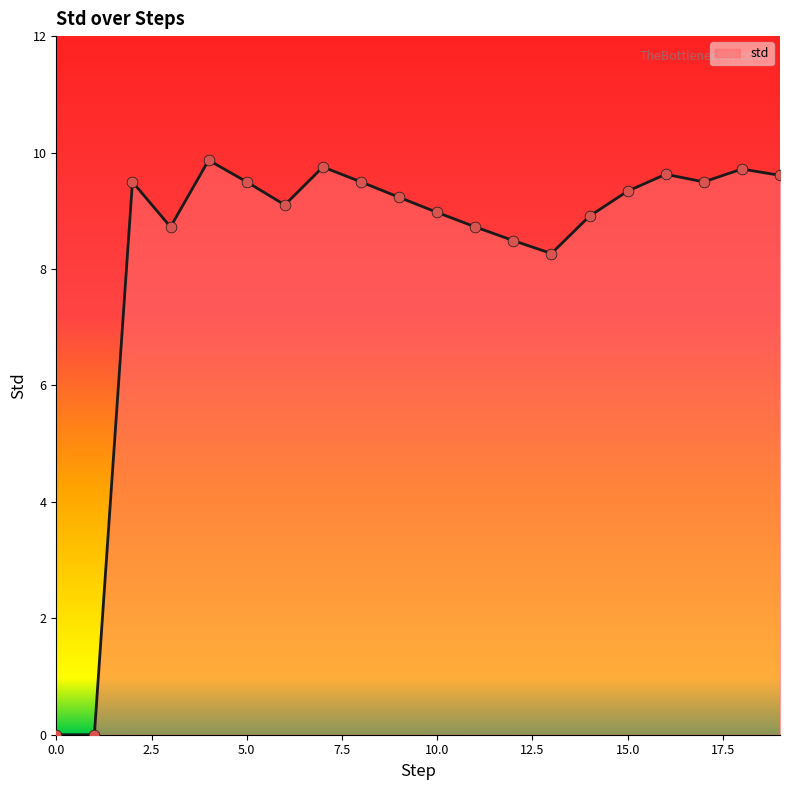

What is the difference between the maximum and minimum values?

9.9